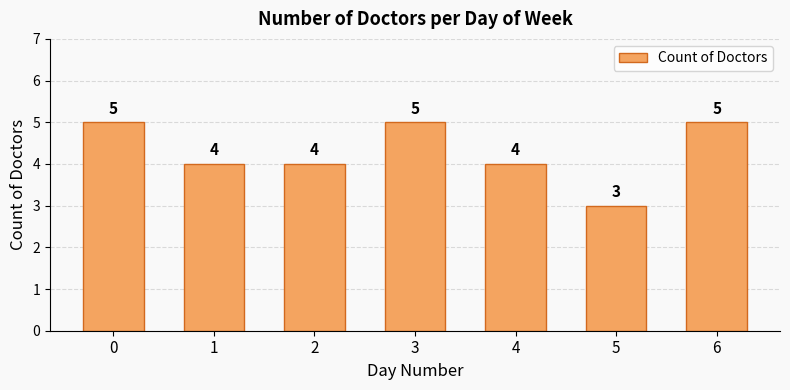

Read the value at 4.

4